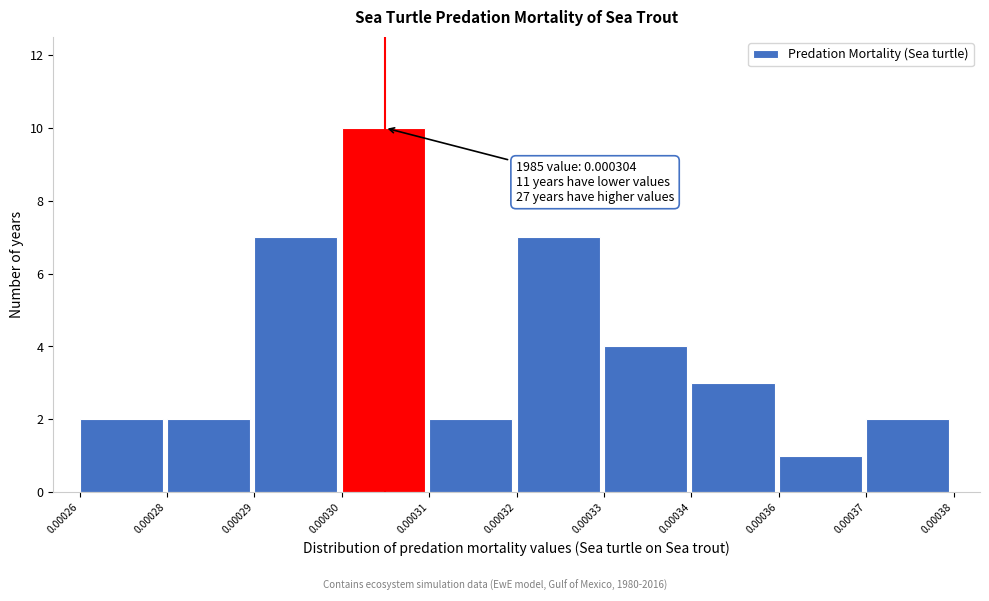

Reading left to right, list all the values displayed in this chart.

2	2	7	10	2	7	4	3	1	2